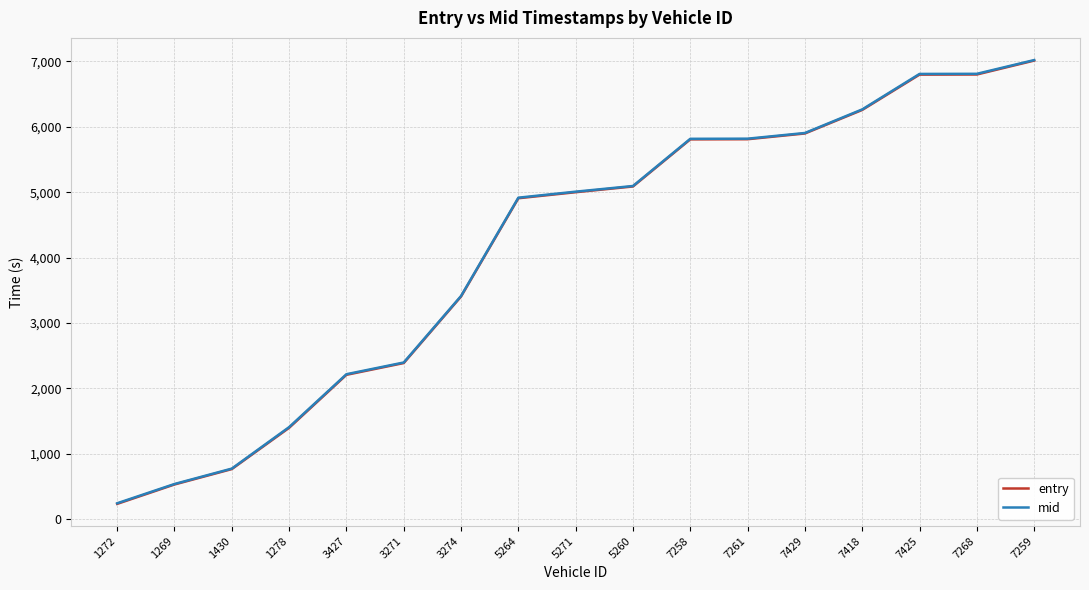

What position from the right is 1278?

14